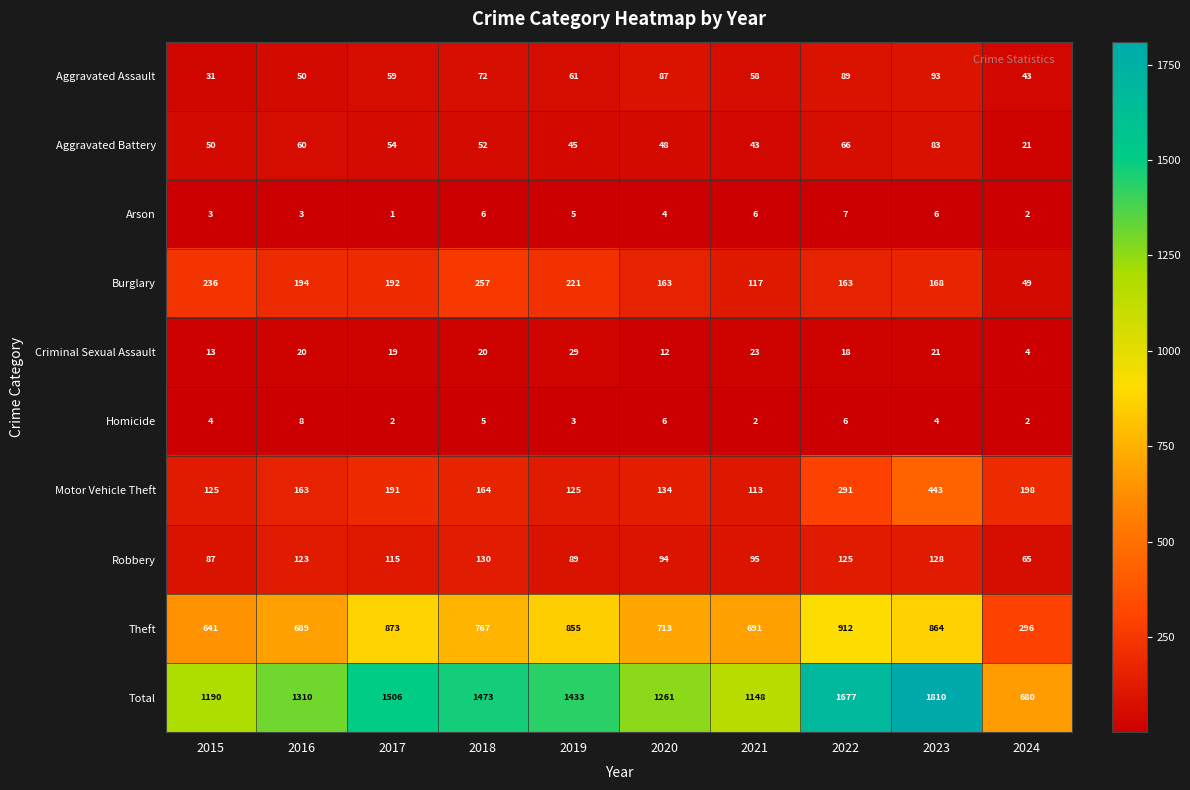

At which label is Aggravated Assault closest to 62?

2019